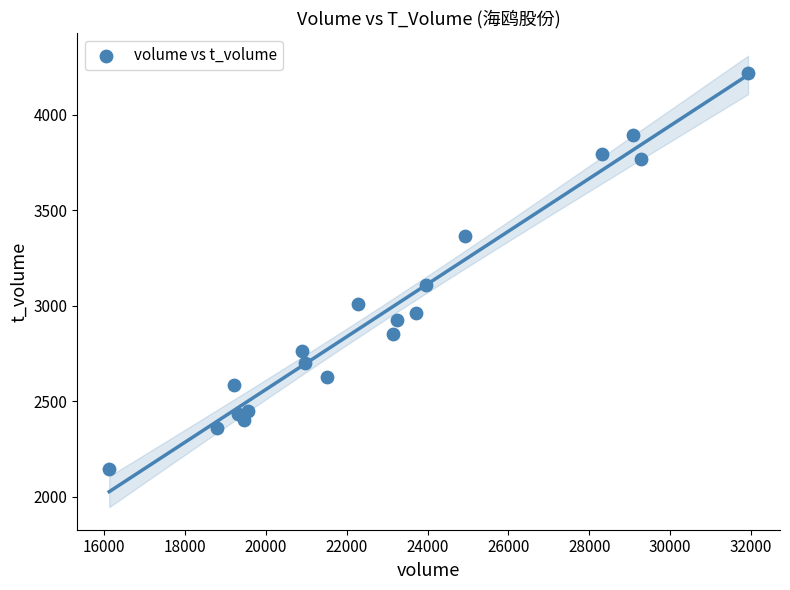

What Y value in the scatter plot is closest to 3181?

3109